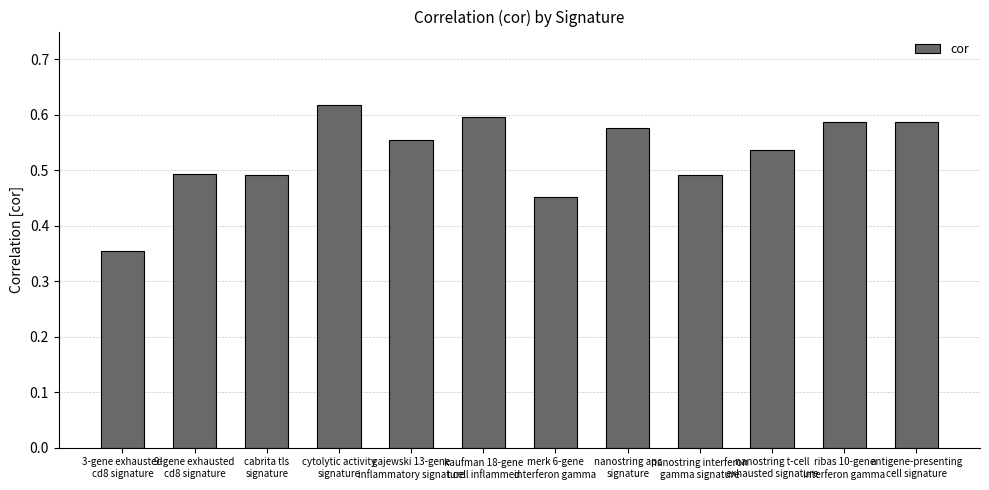

What is the difference between the maximum and minimum values?

0.3